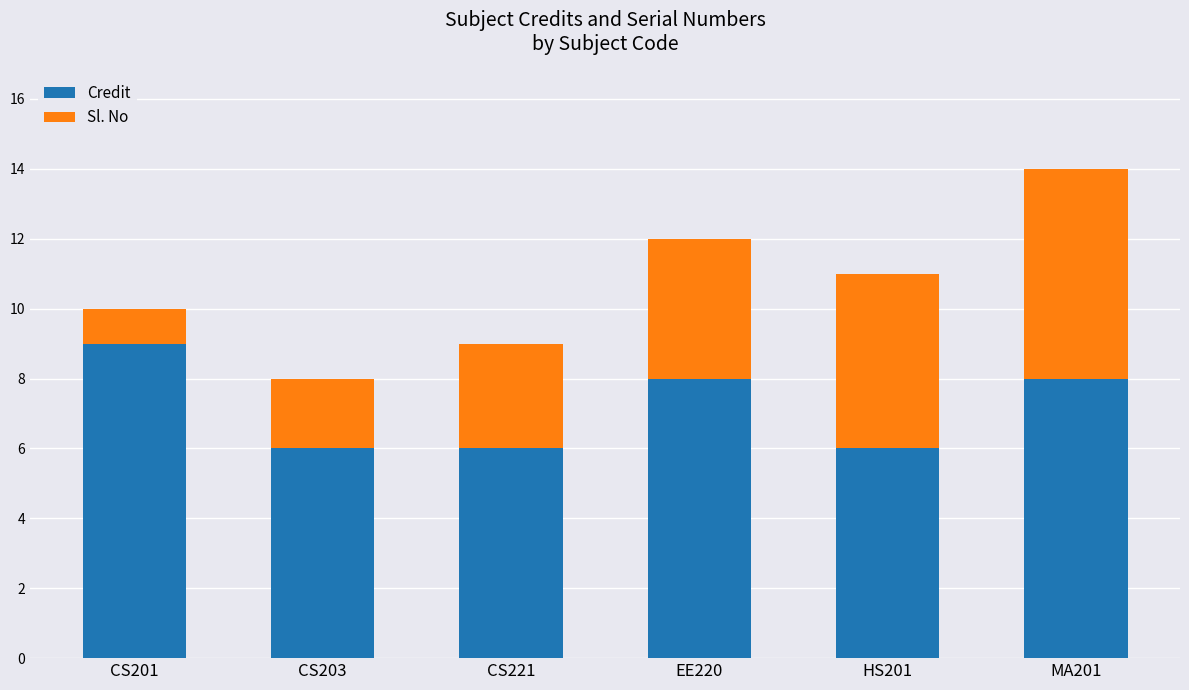

Reading left to right, what are the values for Credit?

CS201=9	CS203=6	CS221=6	EE220=8	HS201=6	MA201=8